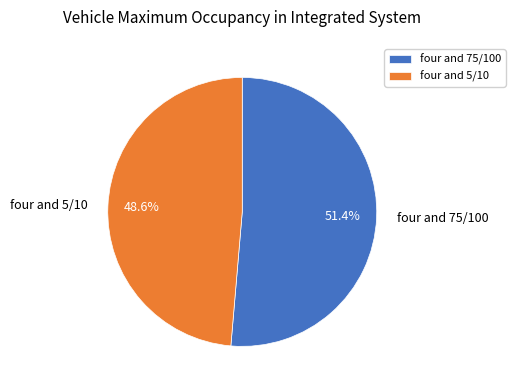

True or false: four and 75/100 accounts for 51% of the total.

True